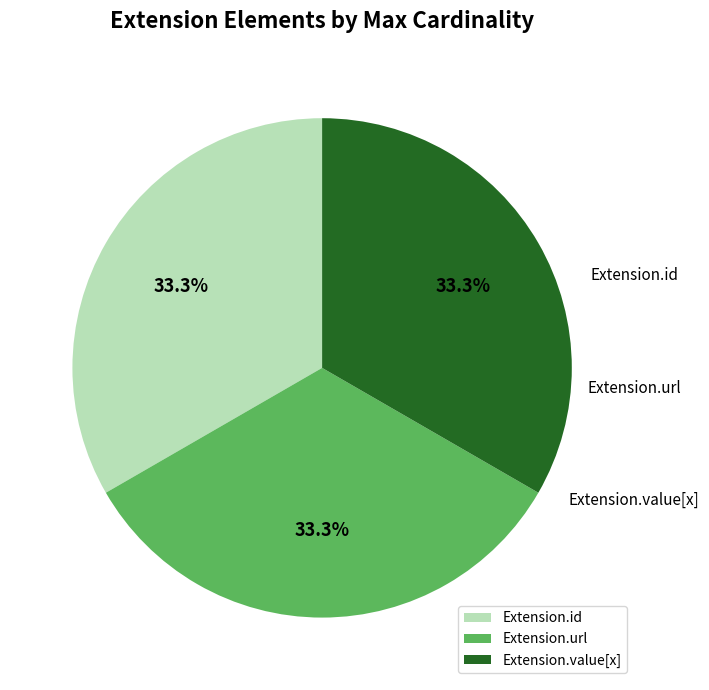

Does Extension.value[x] represent more than half of the total?

No